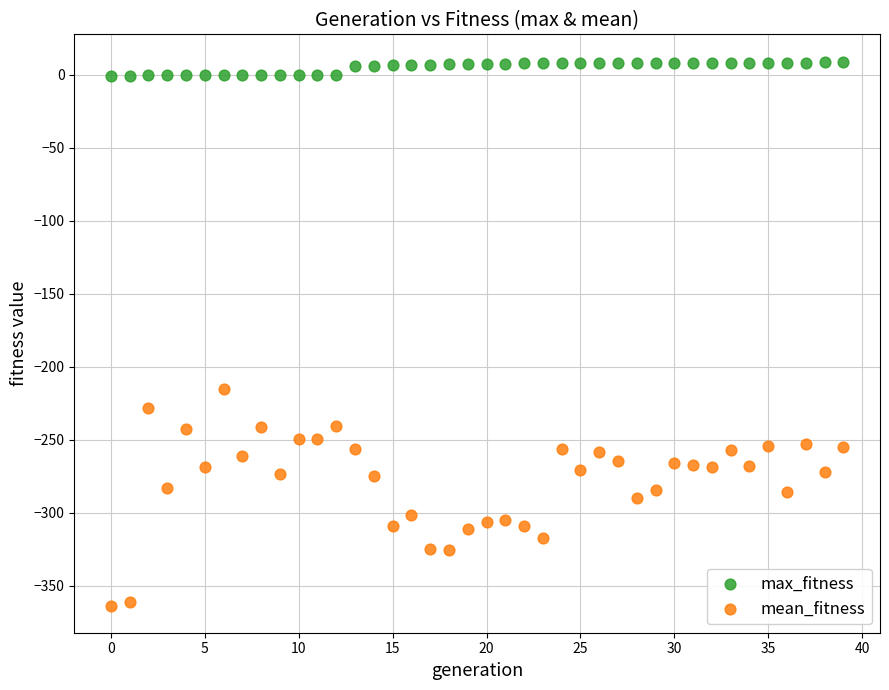

Across all series, what Y value is closest to -177?

-215.2